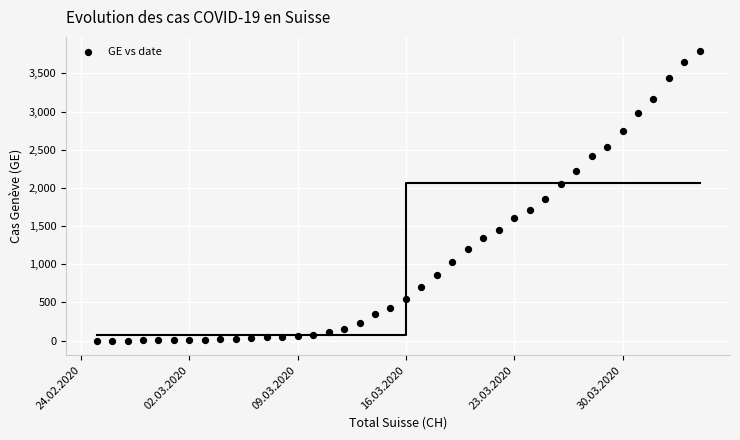

What is the range of X values (max minus min)?

39